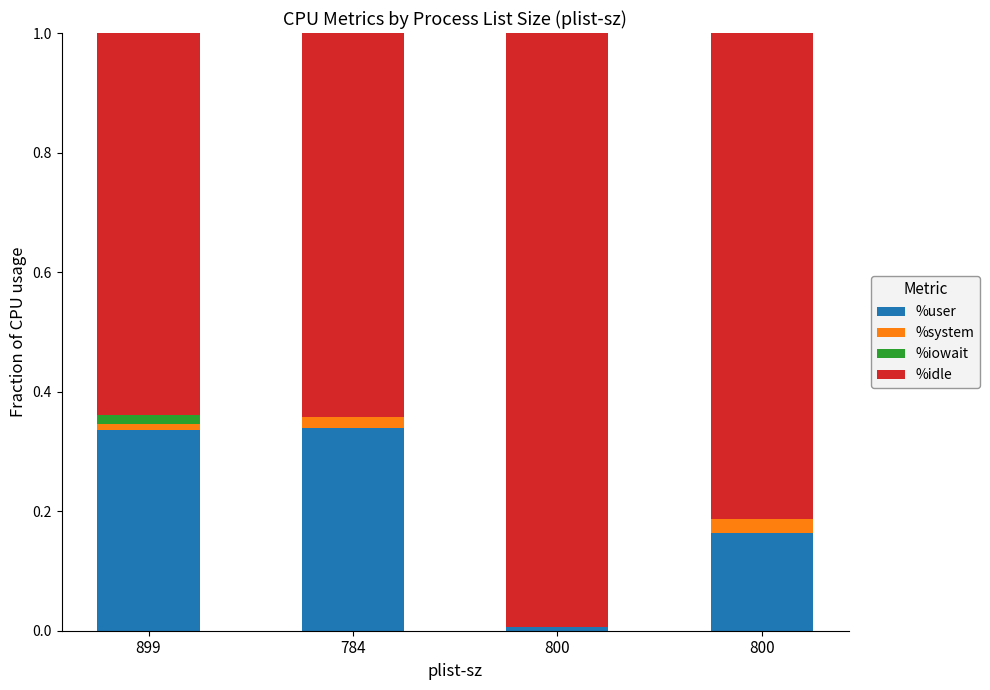

How many data points does each series have?

4